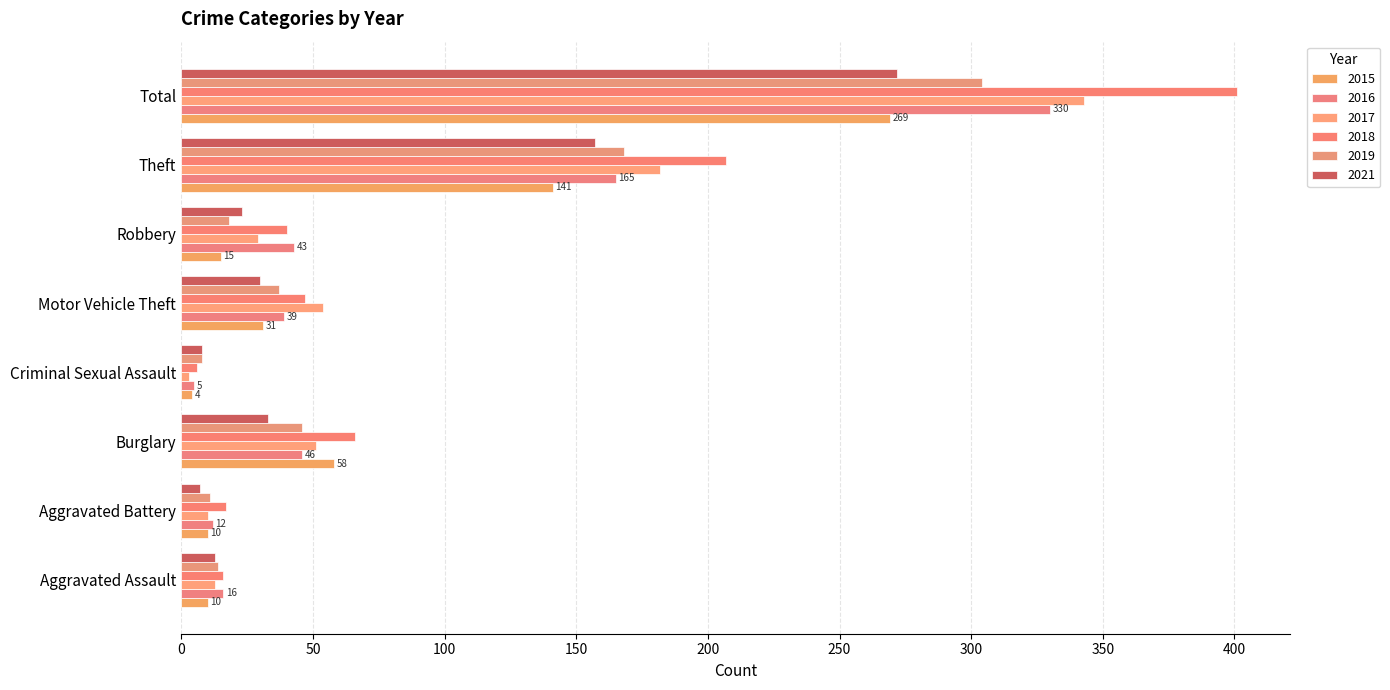

Which label corresponds to the smallest value in the chart?

Criminal Sexual Assault